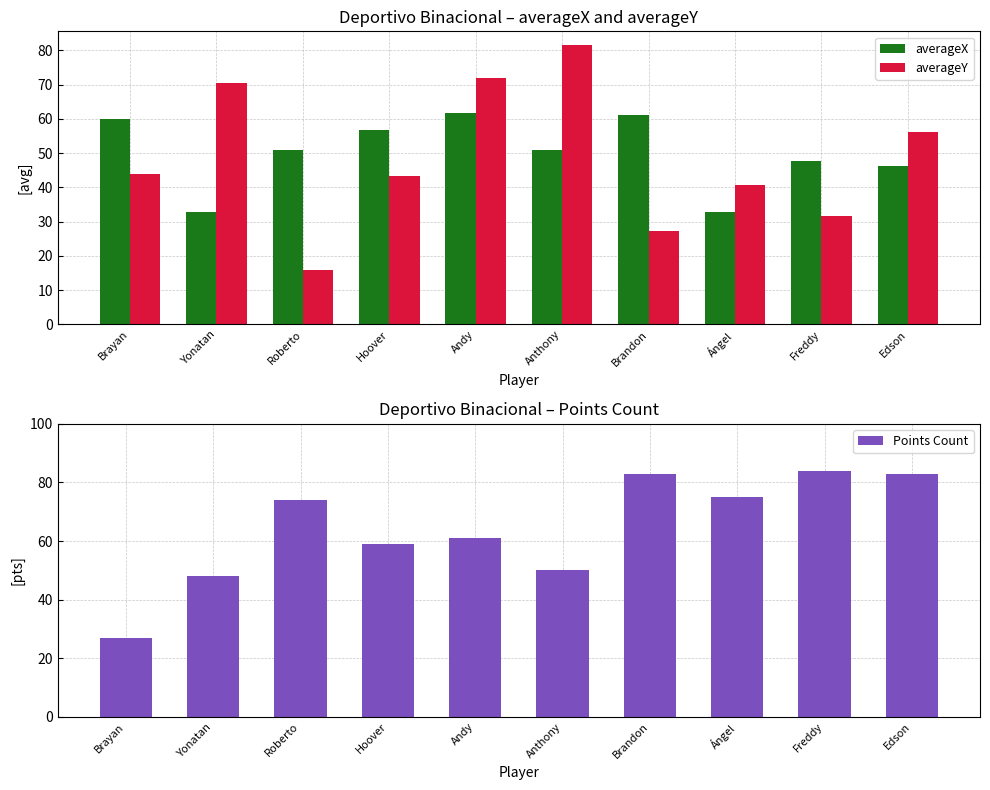

What are all the series names shown in the legend?

averageX, averageY, Points Count